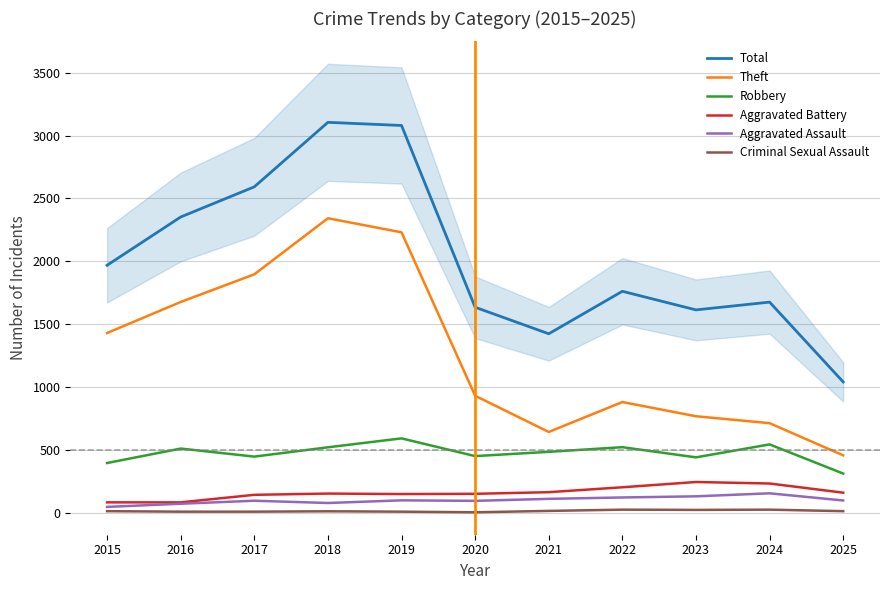

Read the Aggravated Battery value at 2023.

244